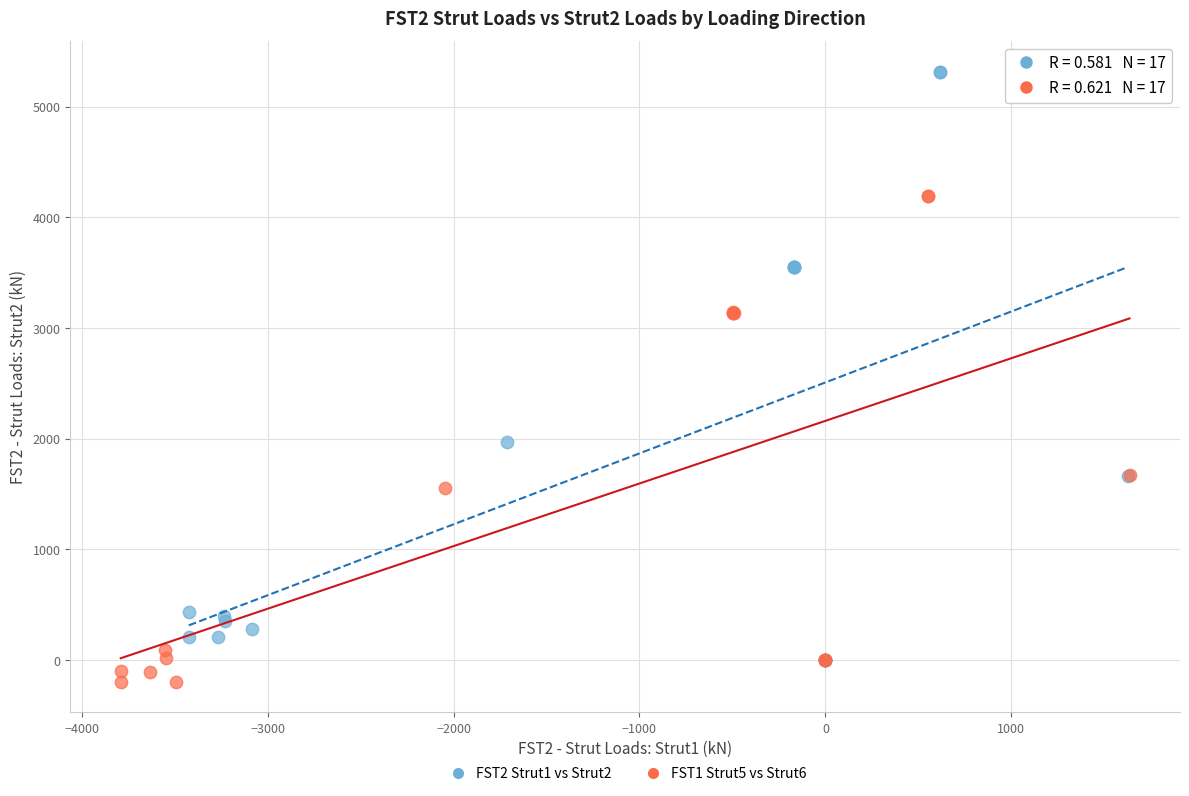

Which series has the largest Y range (max minus min)?

FST2 Strut1 vs Strut2